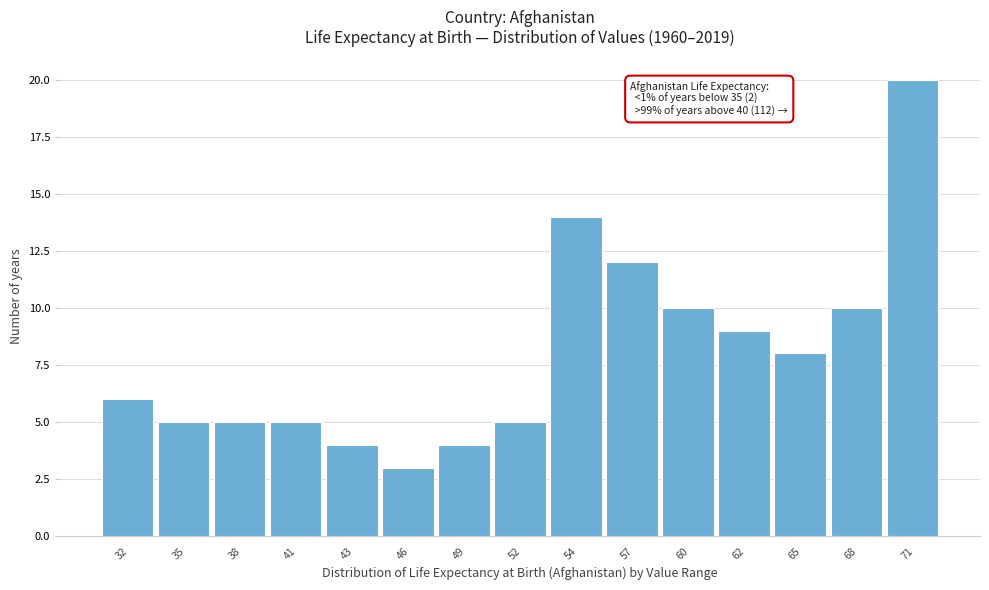

Reading right to left, list all the values displayed in this chart.

71=20	68=10	65=8	62=9	60=10	57=12	54=14	52=5	49=4	46=3	43=4	41=5	38=5	35=5	32=6